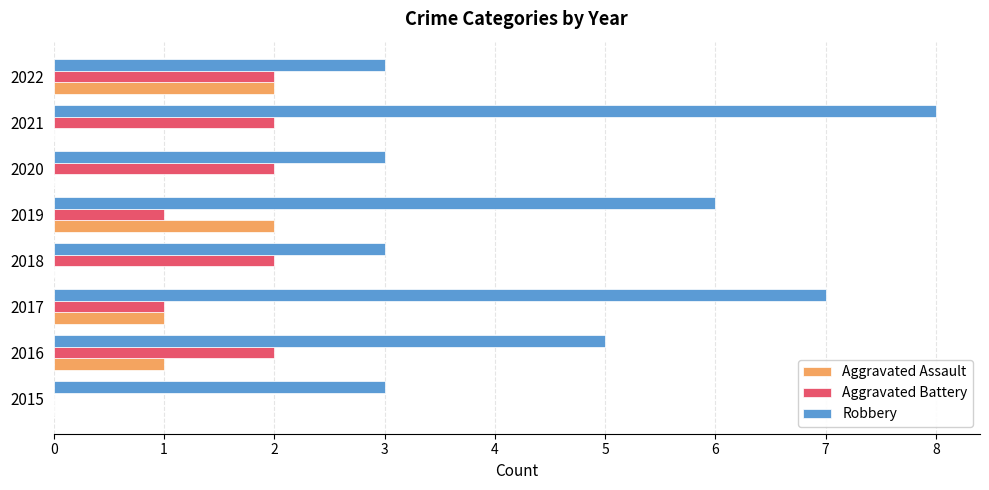

At which category does the chart reach its peak across all series?

2021